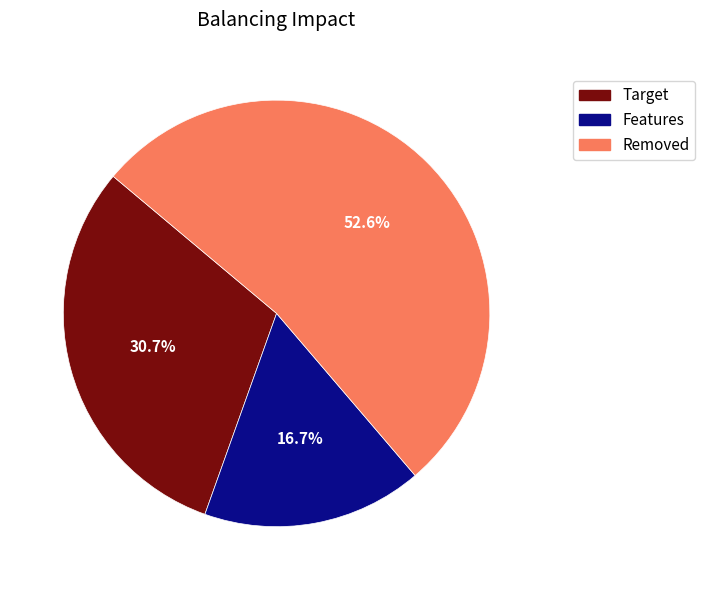

To the nearest percent, what is the difference between the largest and smallest slice percentages?

36%